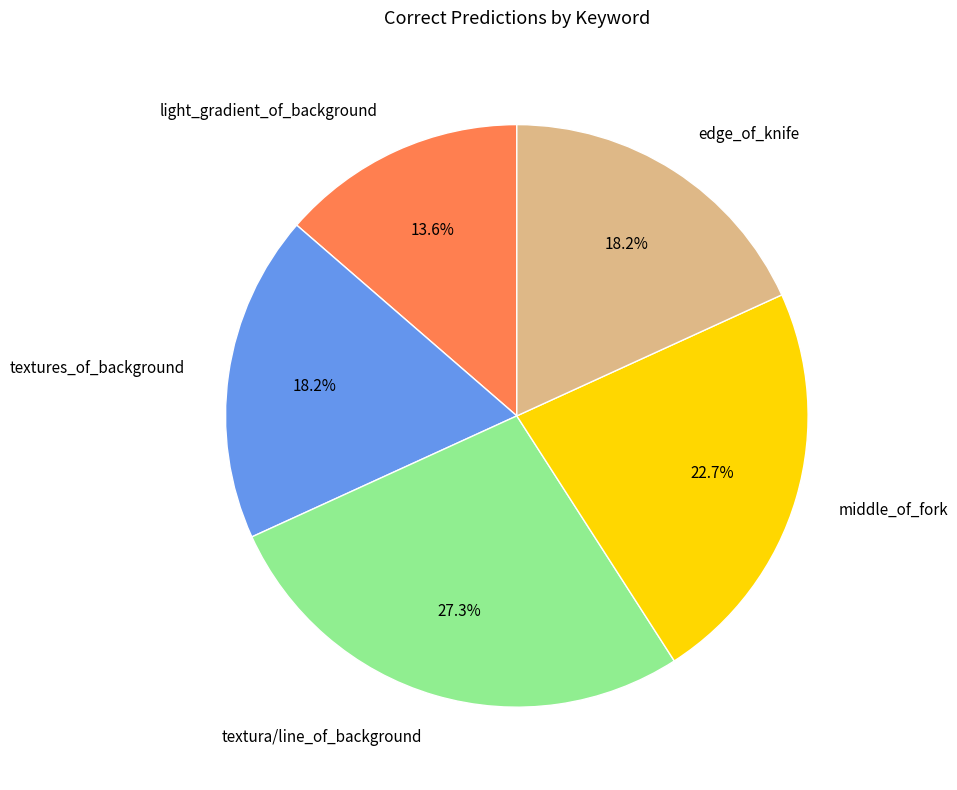

What portion of the pie excludes textura/line_of_background?

72.7%